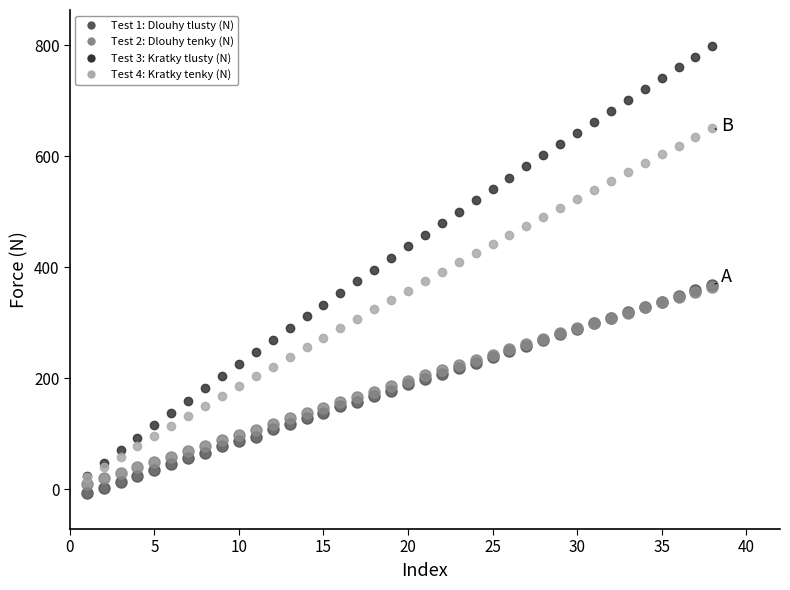

What is the maximum value shown in the chart?

798.6